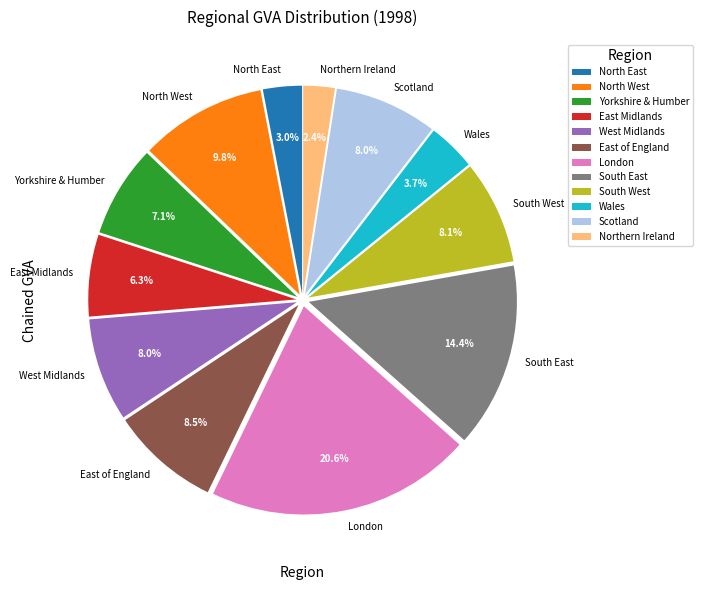

Approximately how many times larger is the value at East of England compared to North West?

0.9